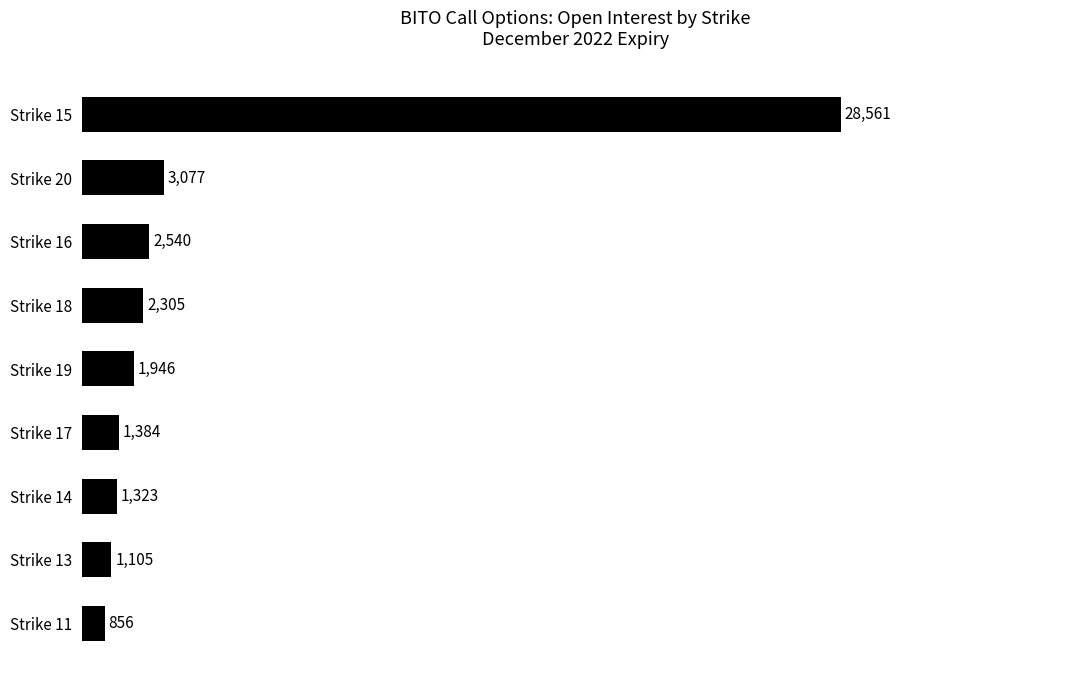

Reading top to bottom, transcribe all the data shown in this chart.

Strike 15=28561	Strike 20=3077	Strike 16=2540	Strike 18=2305	Strike 19=1946	Strike 17=1384	Strike 14=1323	Strike 13=1105	Strike 11=856